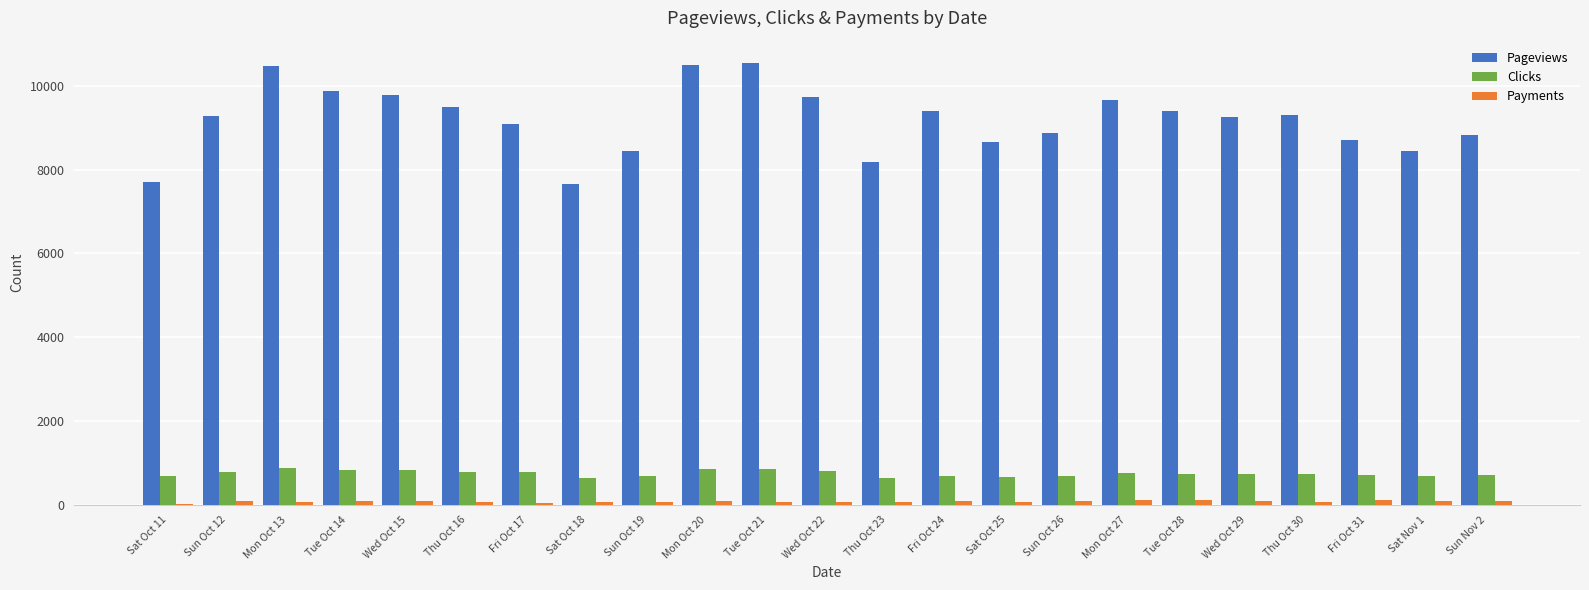

At how many categories does at least one series exceed 7430?

23